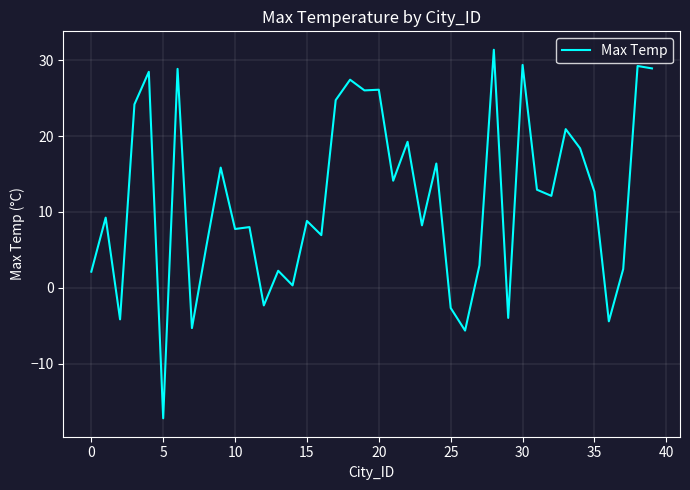

Does the chart display data point markers on the line(s)?

No